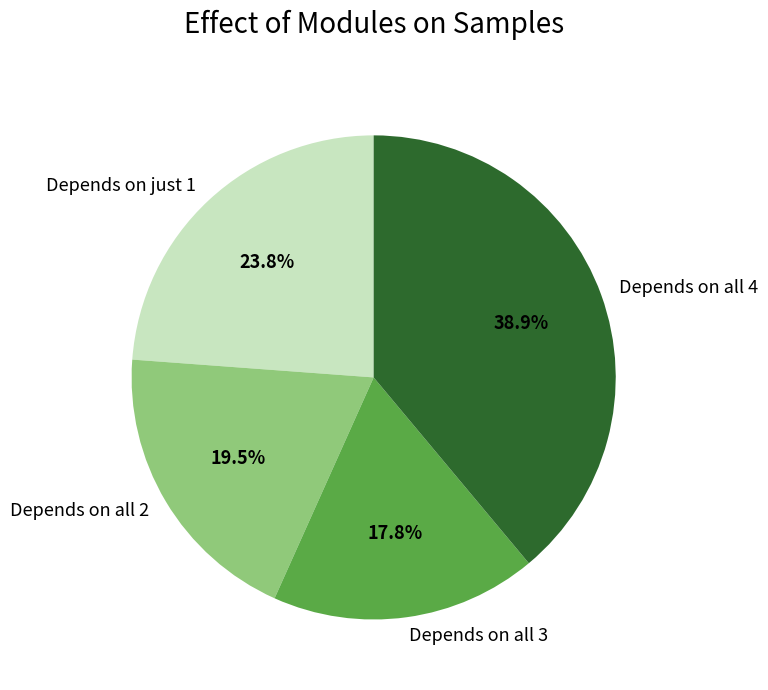

Which category has the smallest portion of the pie?

Depends on all 3